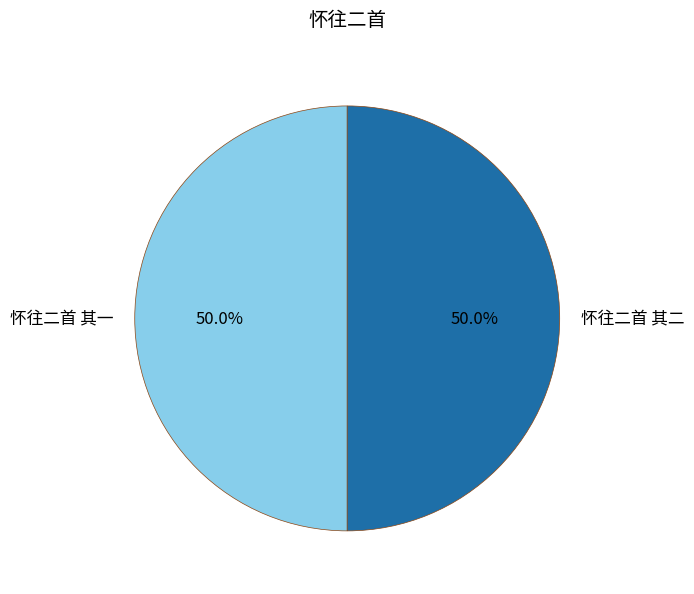

The 怀往二首 其二 slice represents 61% of the pie. True or false?

False